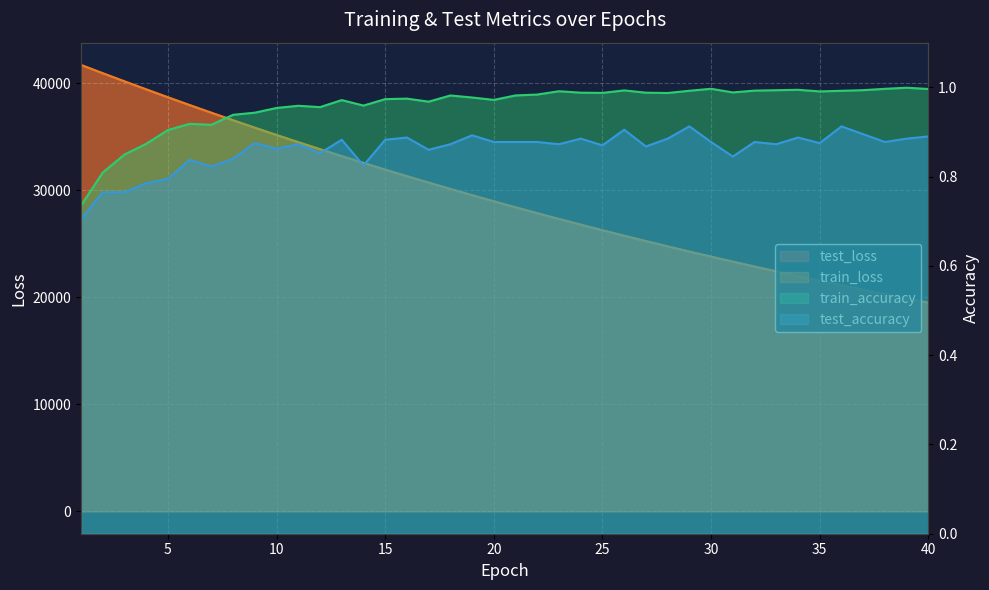

Which series has the largest range (max minus min)?

train_loss